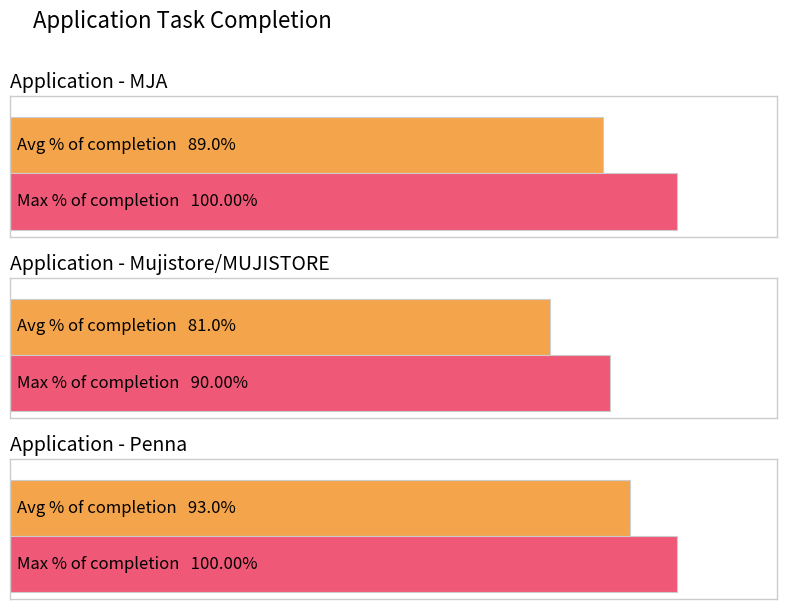

Rank the series by their maximum value, from highest to lowest.

Max % of completion, Avg % of completion